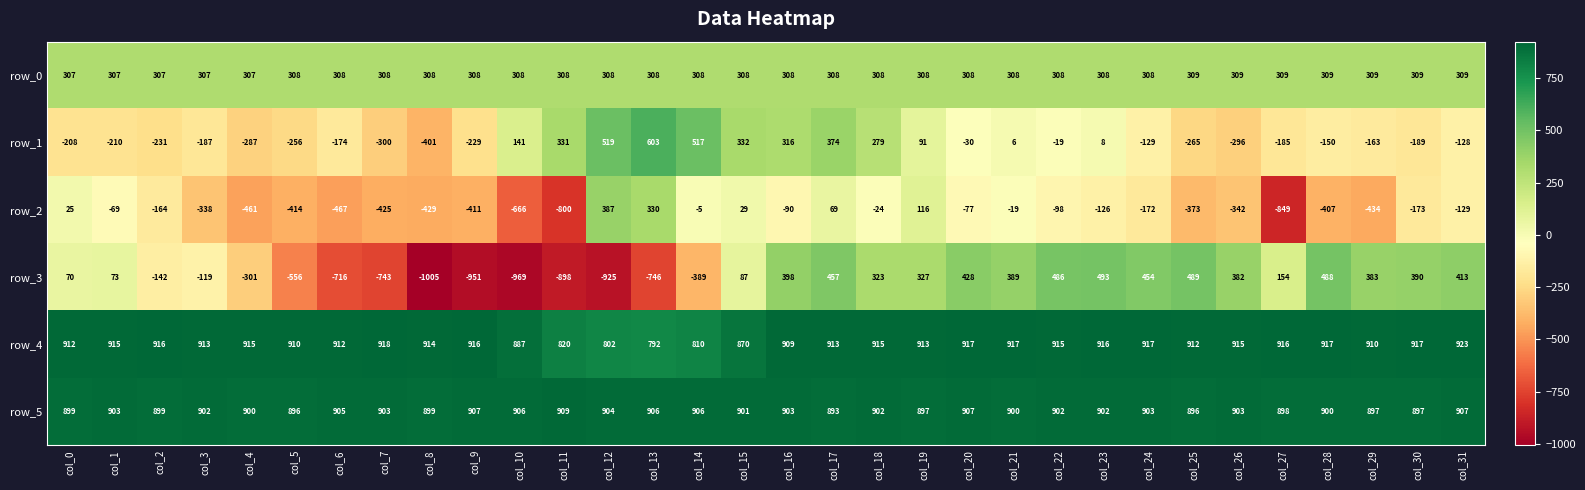

What is the difference between the second highest and second lowest values in the row_4 series?

116